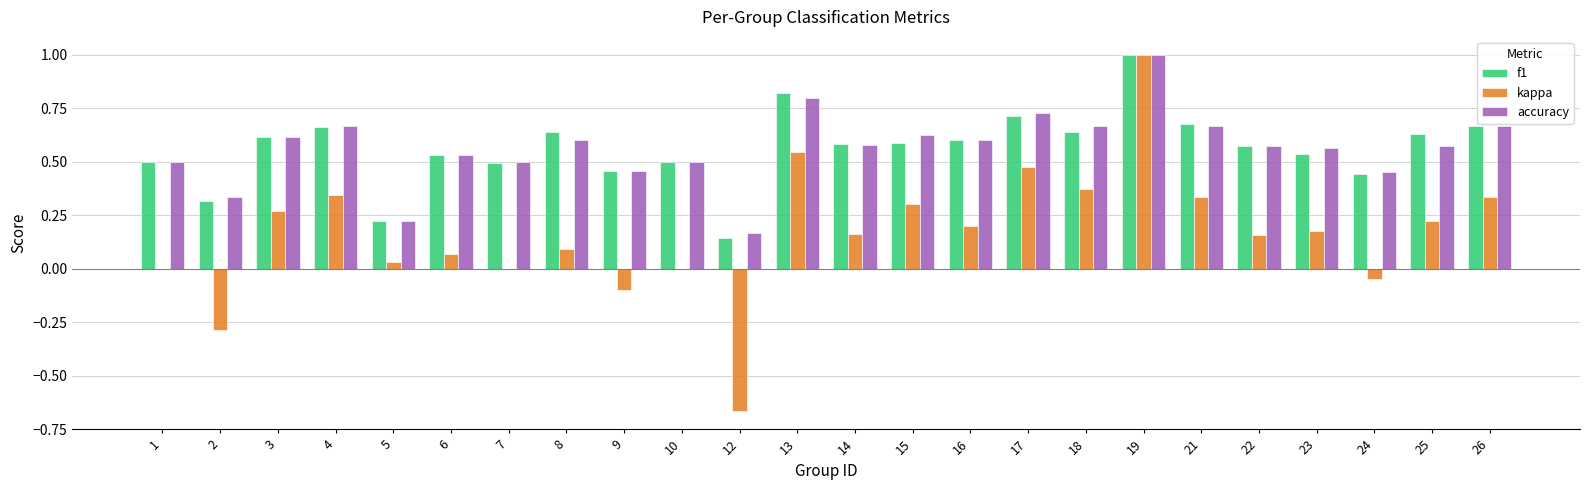

What is the maximum value for kappa?

1.0